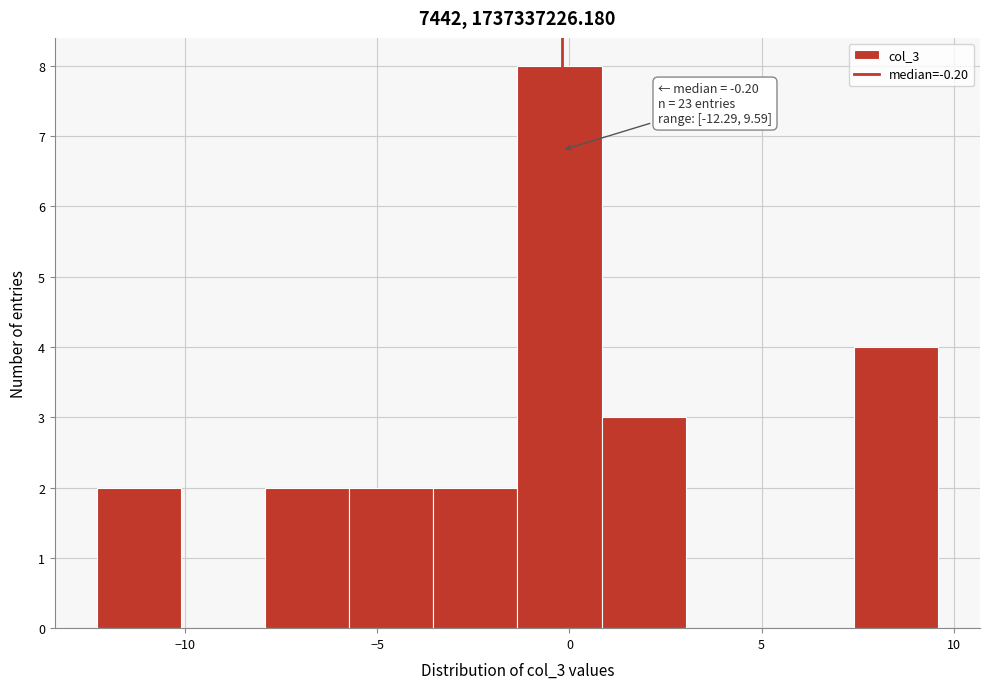

Which range on the x-axis has the tallest bar?

-1.5 to 1.0